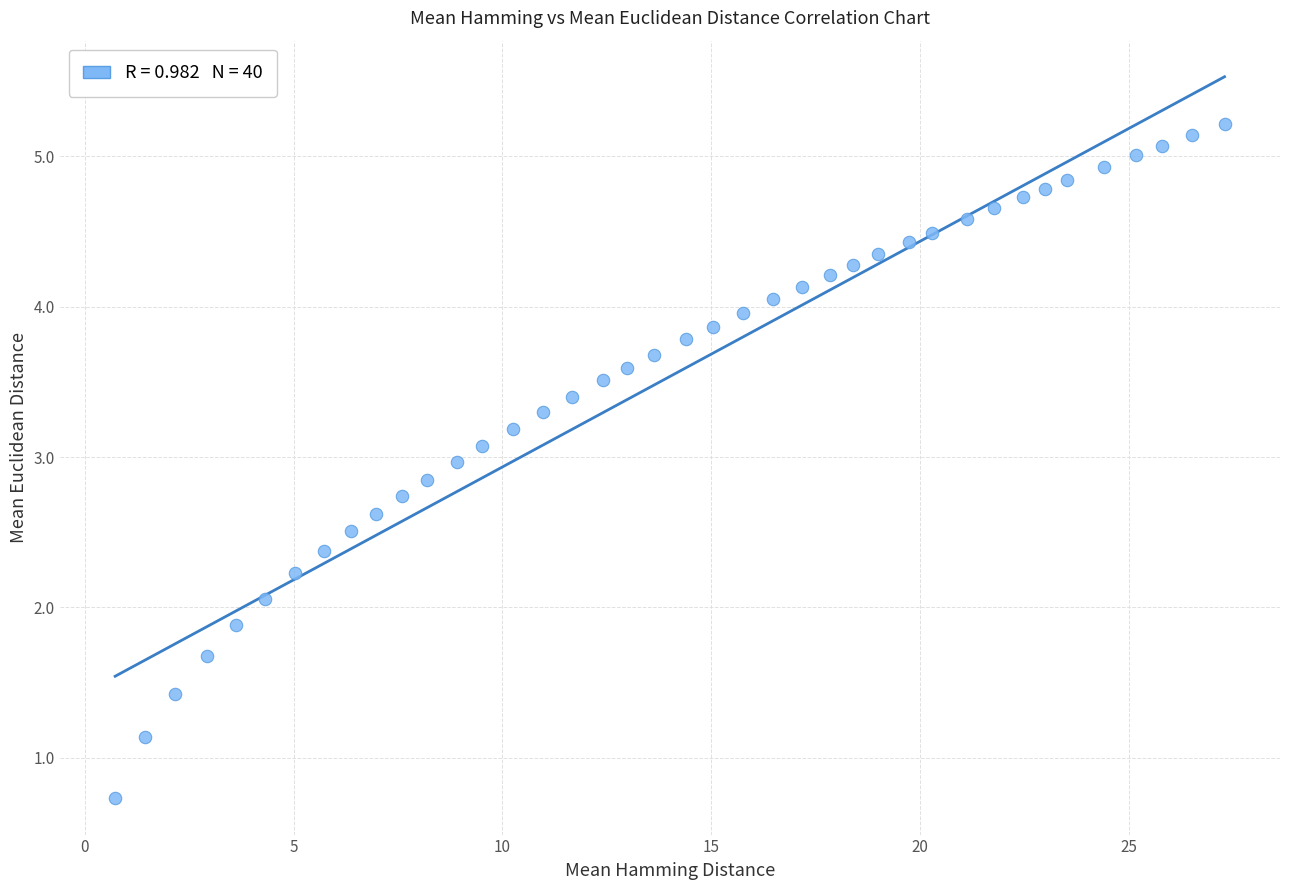

What is the range of X values (max minus min)?

26.6